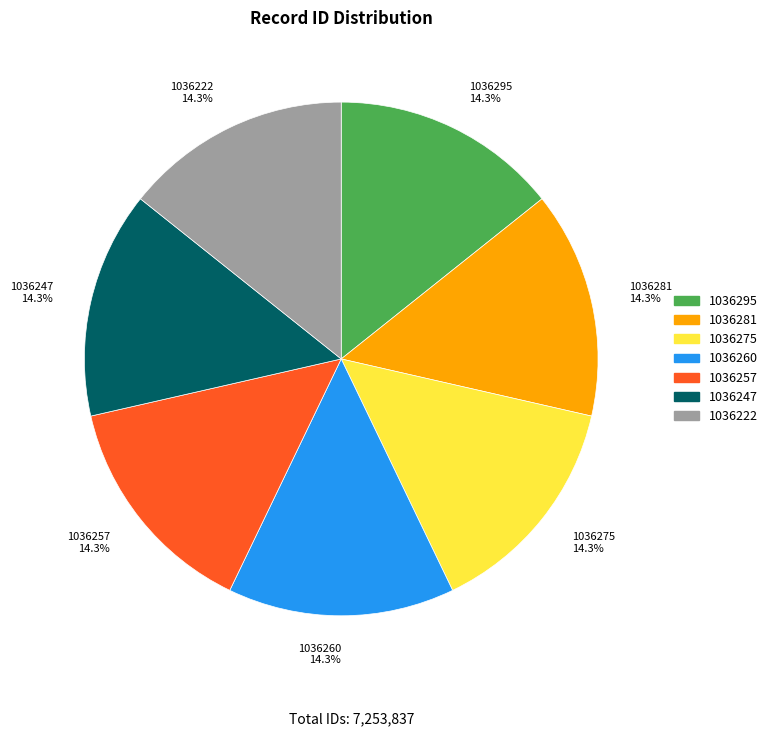

What is the ratio of the value at 1036281 to the value at 1036260?

1.0